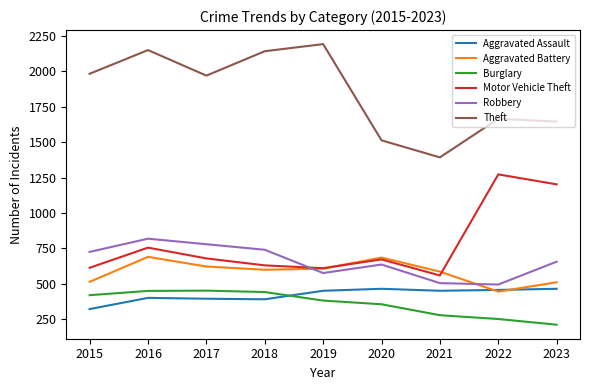

Rank the series at 2015 from lowest to highest value.

Aggravated Assault, Burglary, Aggravated Battery, Motor Vehicle Theft, Robbery, Theft